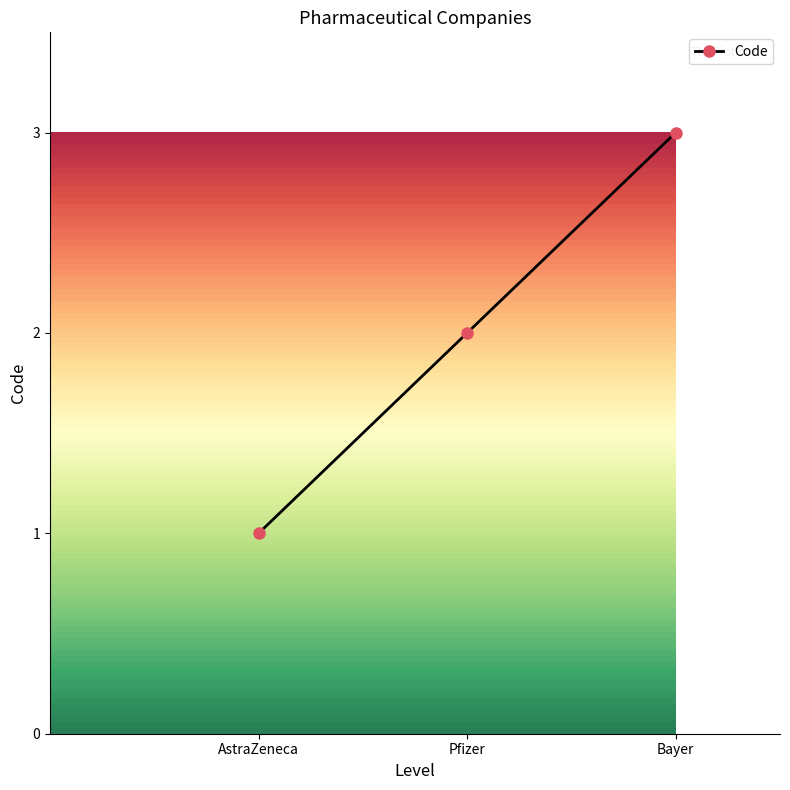

Reading left to right, list all the values displayed in this chart.

1	2	3